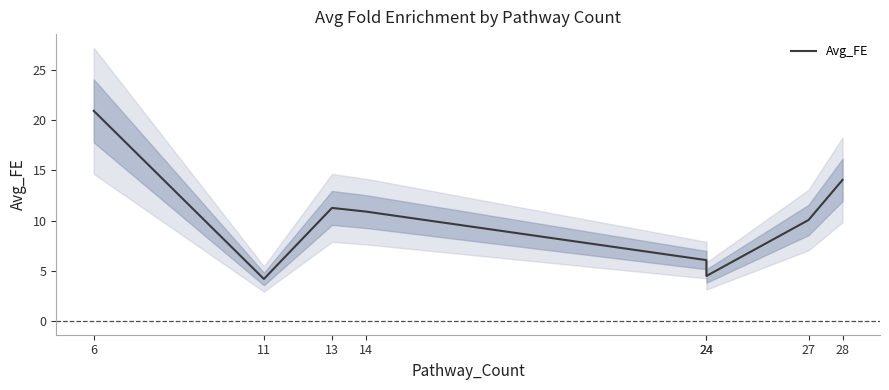

Reading right to left, transcribe all the data shown in this chart.

14.1	10.1	4.5	6.1	10.9	11.3	4.2	20.9